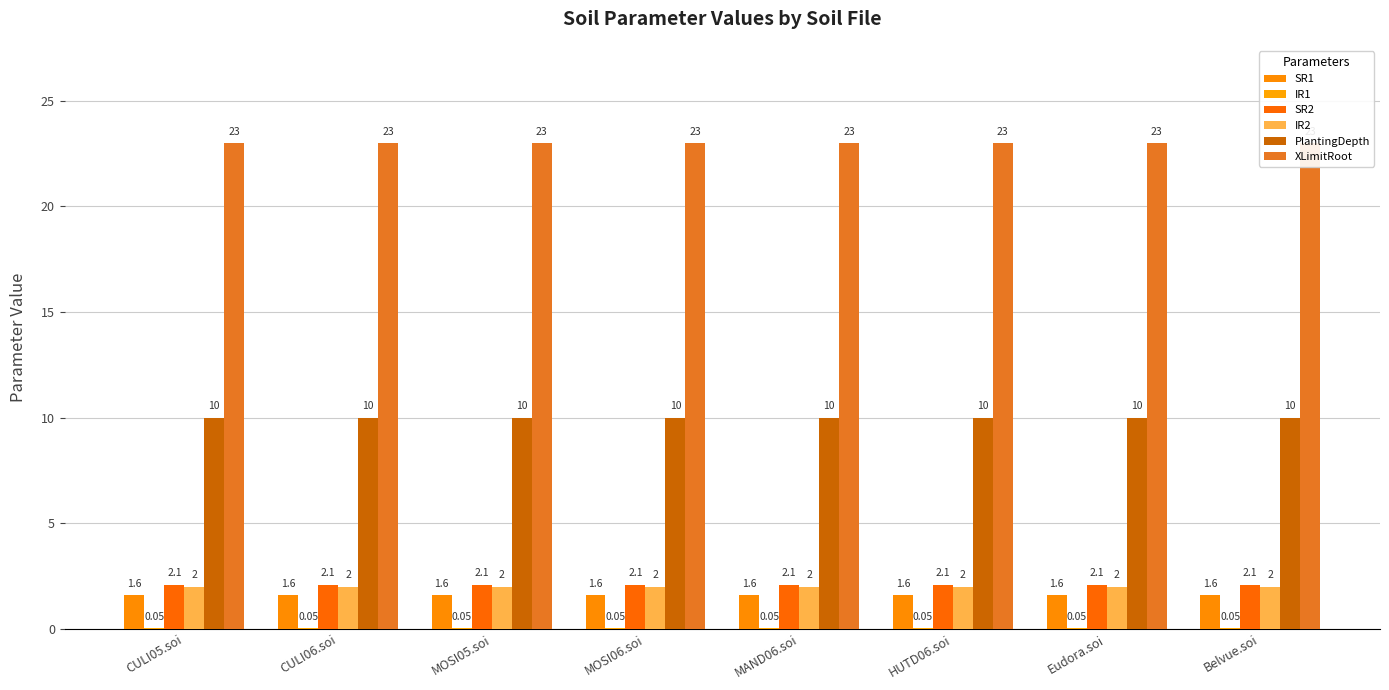

How many distinct data groups are displayed?

6